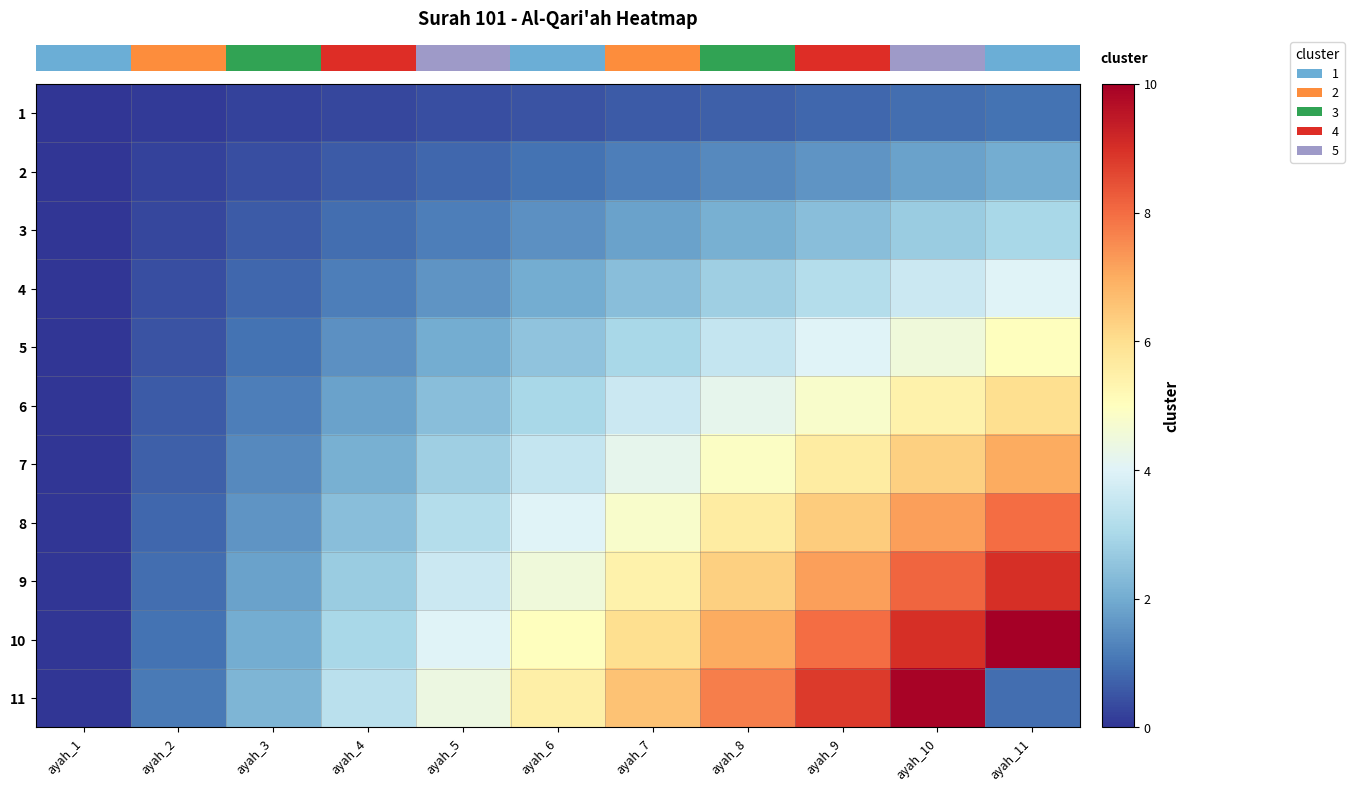

Which series has the largest total across all categories?

row_9